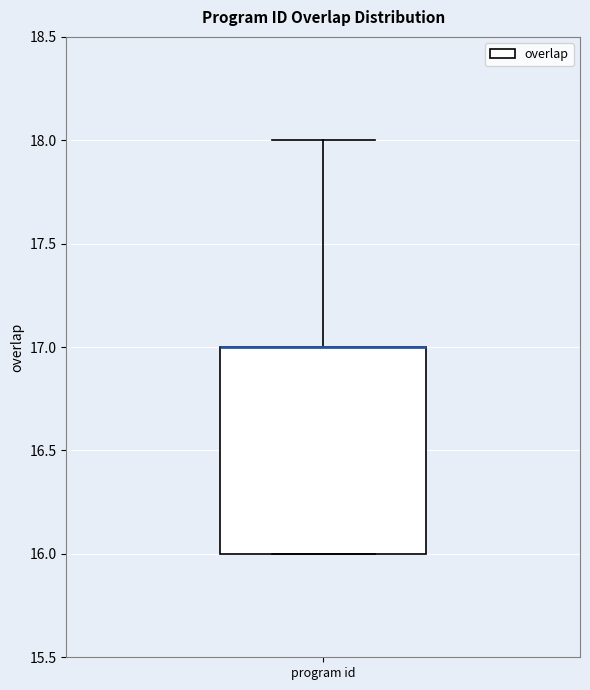

Where is the upper edge of the box for program id on the y-axis? The values are not printed on the chart, so give them approximately, as read against the axis.

17